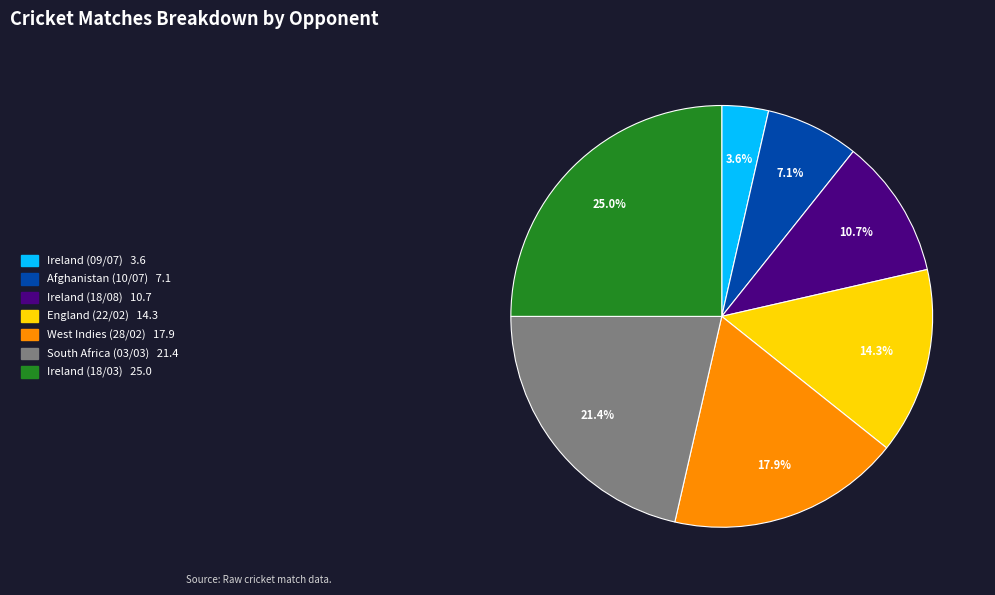

Do Ireland (18/03) and England (22/02) together represent more than half of the pie?

No